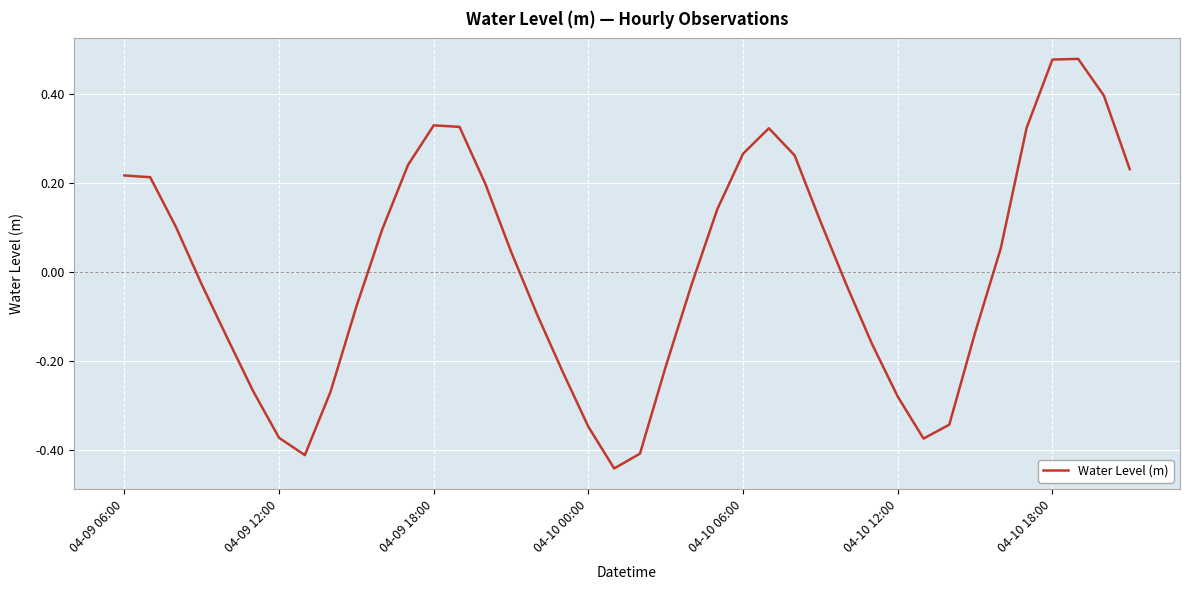

At which label does the data first exceed 0?

04-09 06:00